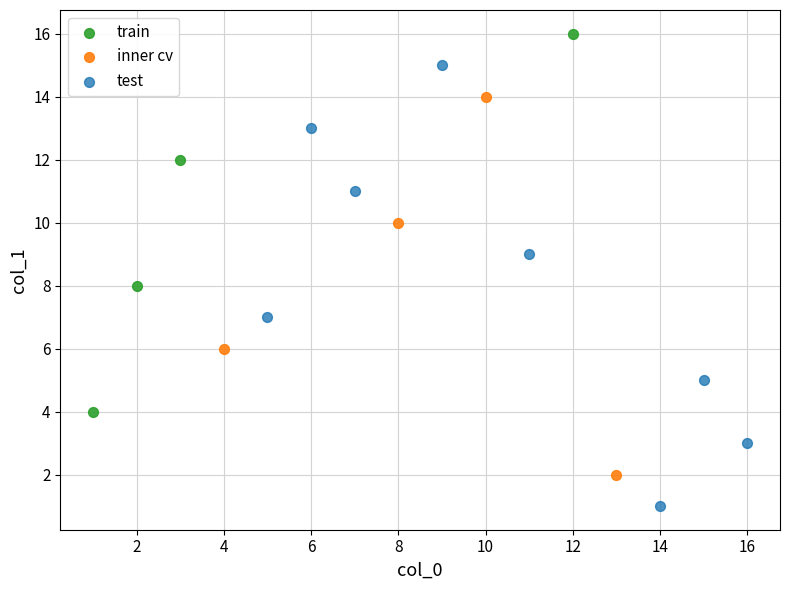

Which series contains the highest Y value?

train